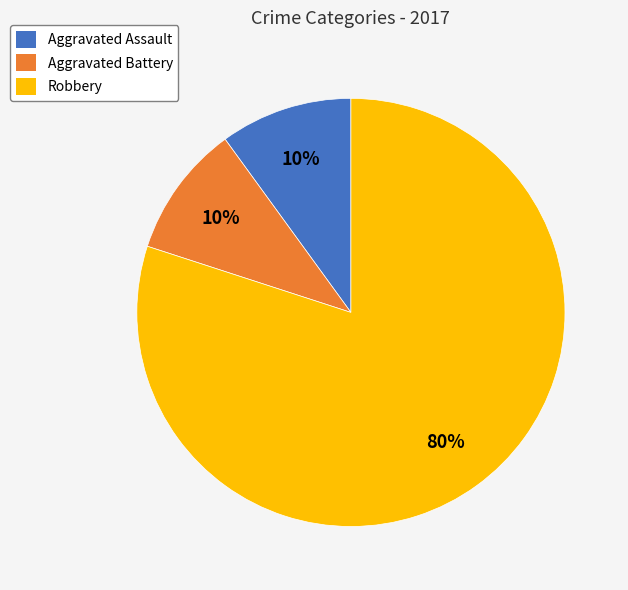

Combined, do Aggravated Assault and Aggravated Battery account for over 50%?

No